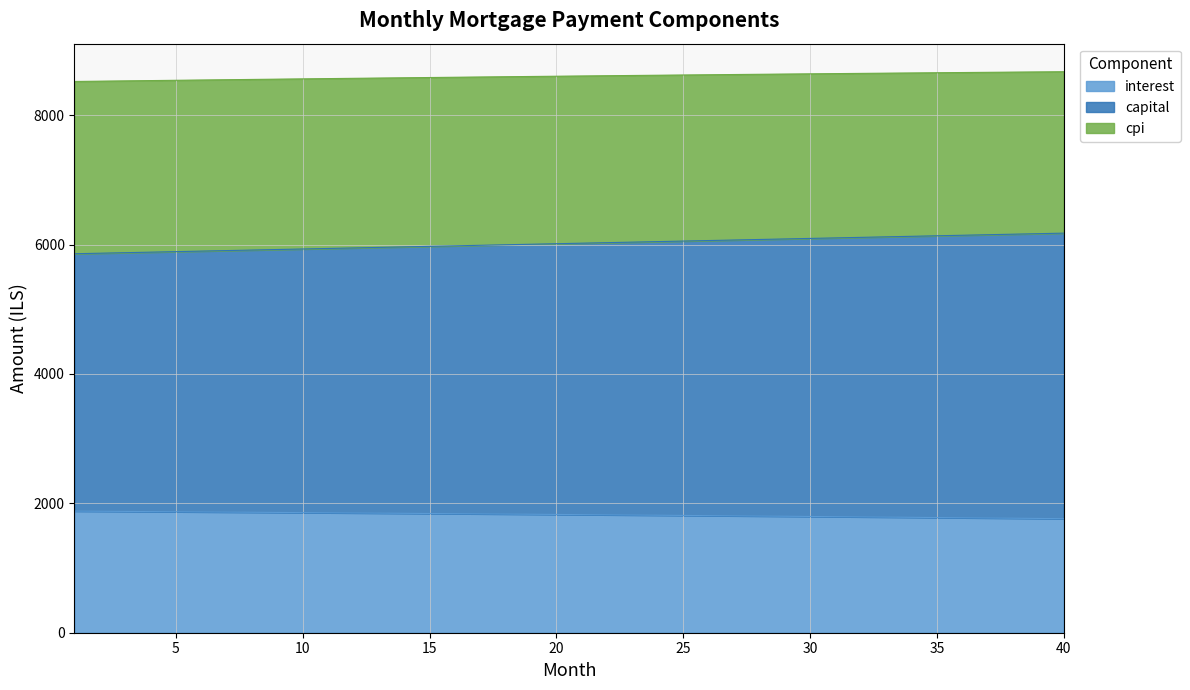

What is the lowest value of the interest series?

1763.0